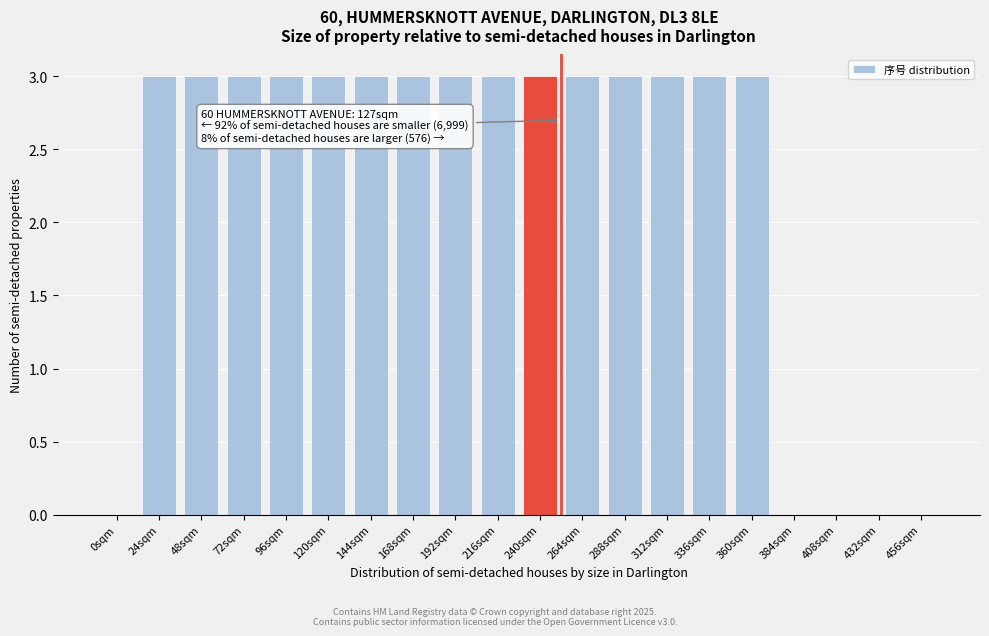

Reading left to right, extract all data points from this chart.

0sqm=0	24sqm=3	48sqm=3	72sqm=3	96sqm=3	120sqm=3	144sqm=3	168sqm=3	192sqm=3	216sqm=3	240sqm=3	264sqm=3	288sqm=3	312sqm=3	336sqm=3	360sqm=3	384sqm=0	408sqm=0	432sqm=0	456sqm=0